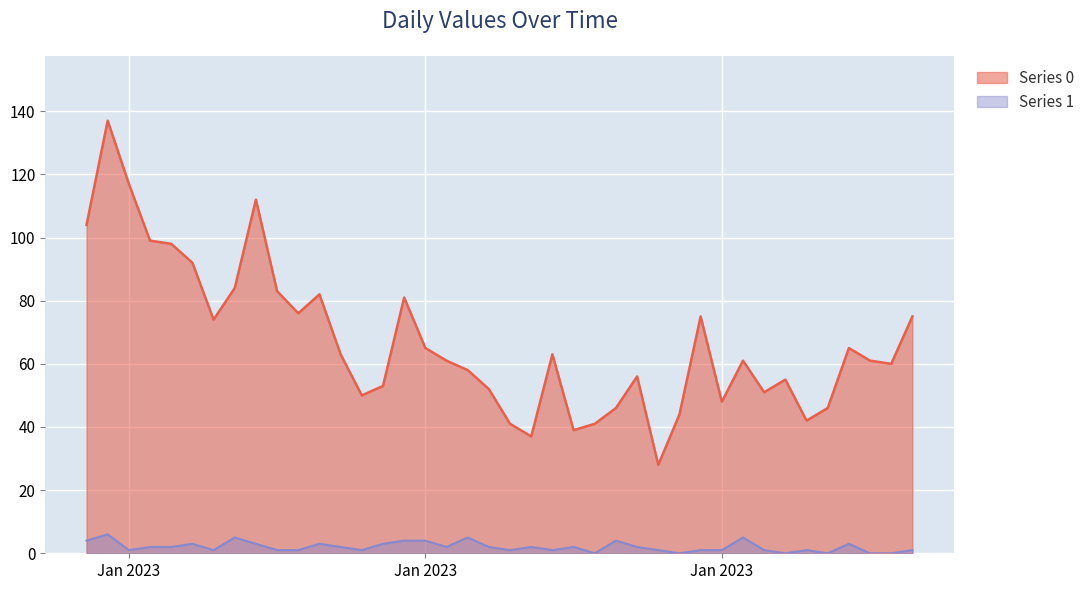

How many lines are shown in the chart?

2